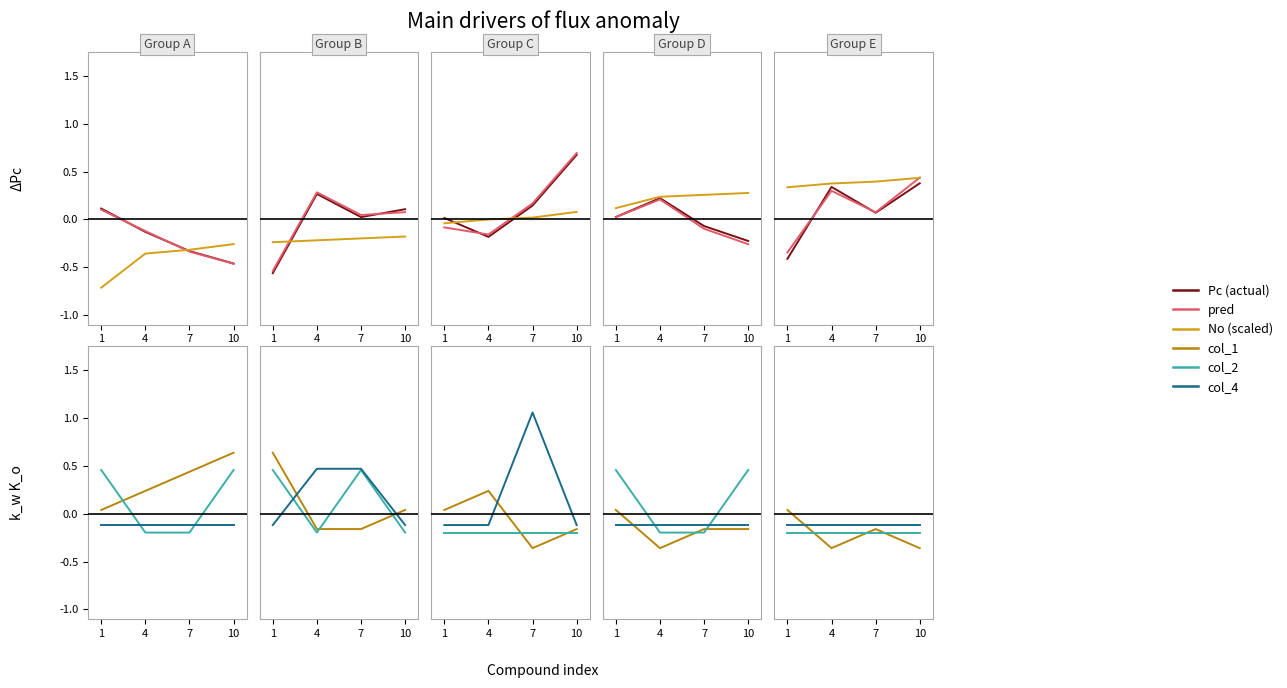

What is the average value of the col_2 series?

0.1